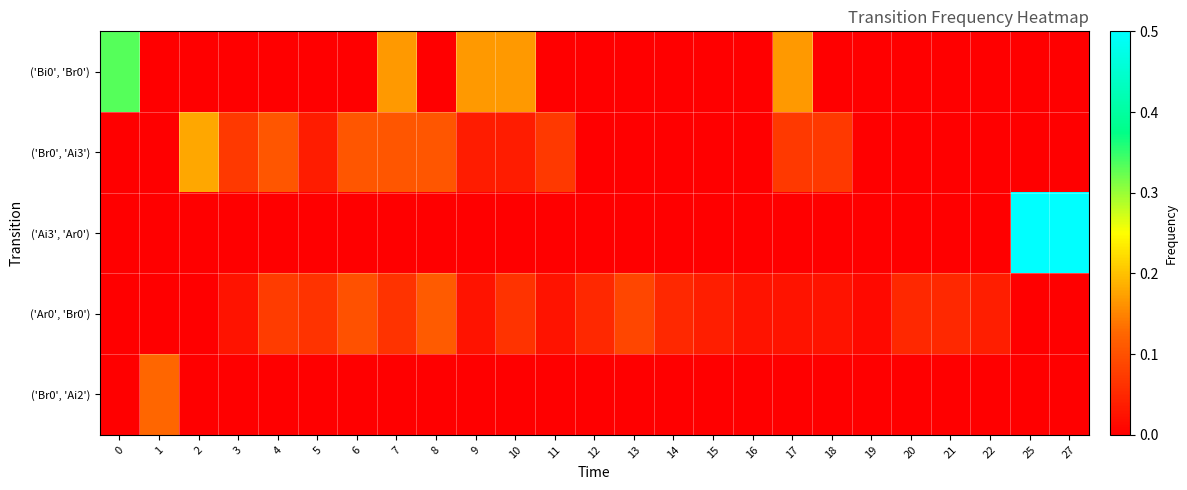

Which series has the largest total across all categories?

row_0